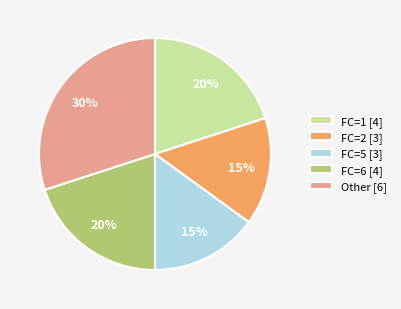

To the nearest percent, what is the average slice percentage?

20%